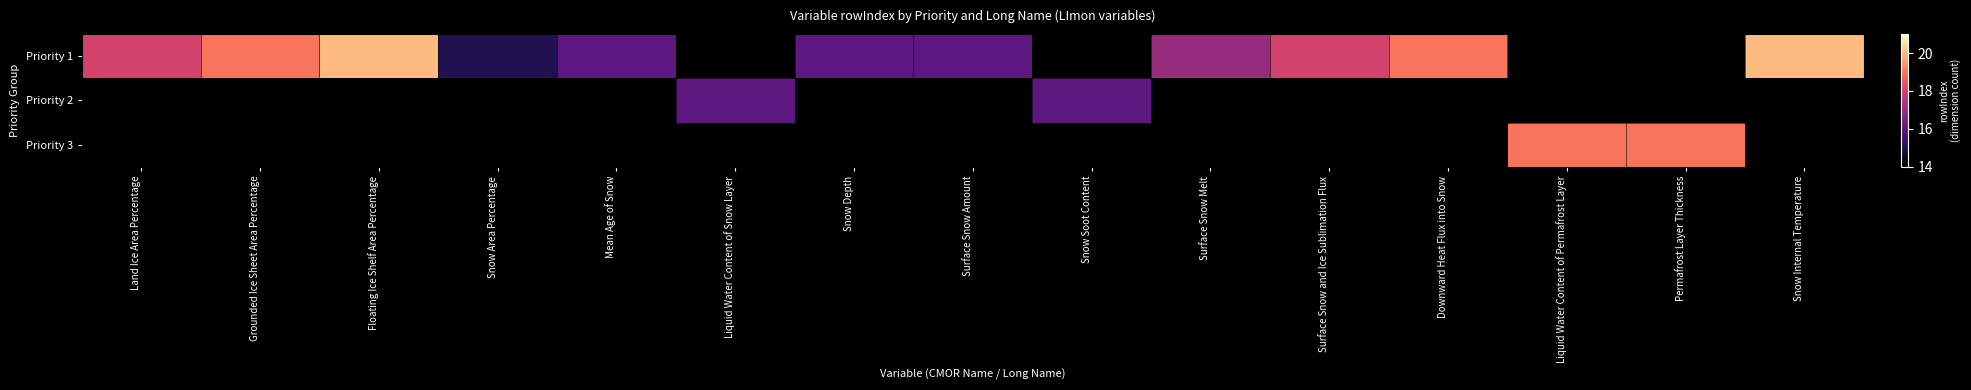

Which series has the widest spread of values?

Priority 1